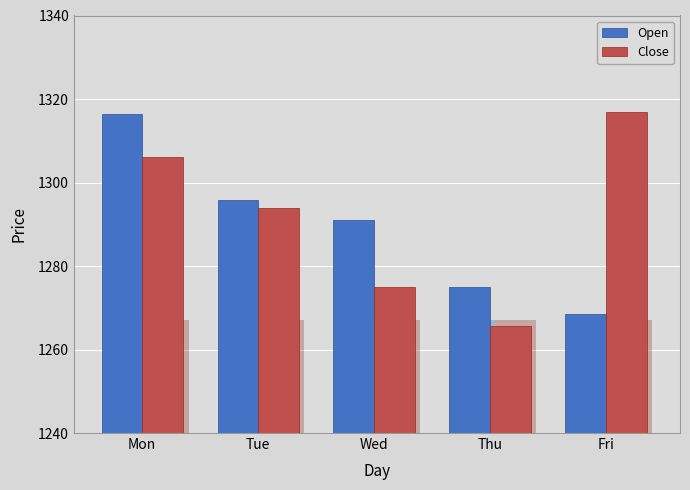

What is the value of the Open bar at the 4th from the left?

1275.1